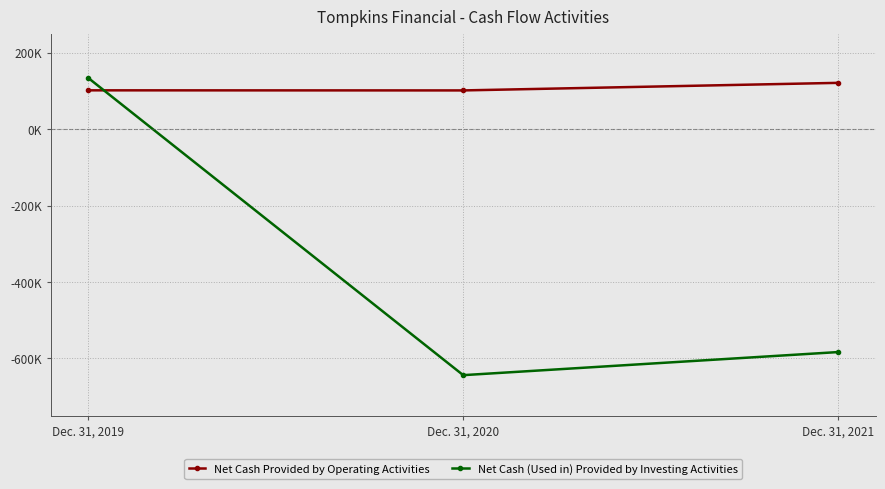

What is the smallest value displayed?

-643719